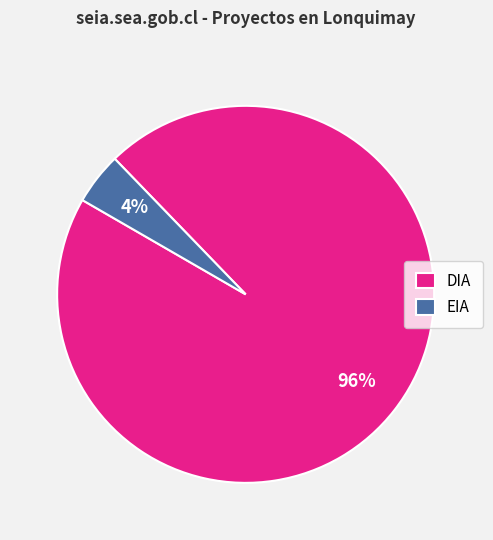

Do DIA and EIA together represent more than half of the pie?

Yes